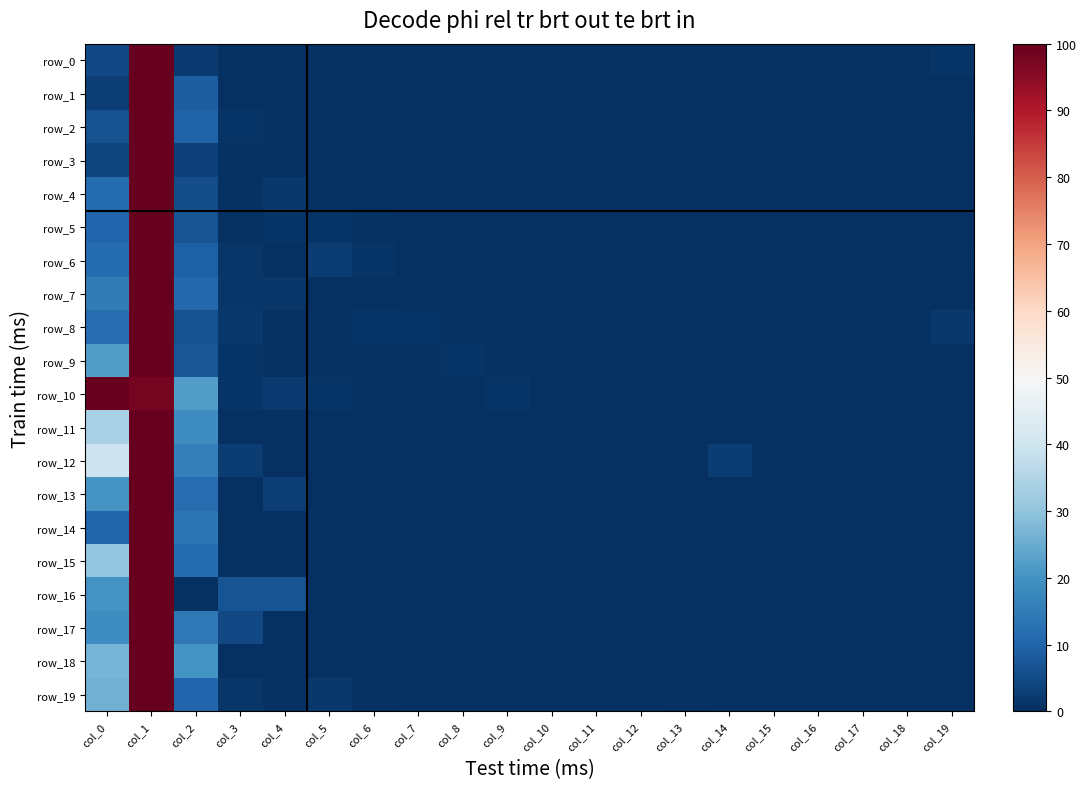

Which series has the widest spread of values?

row_0